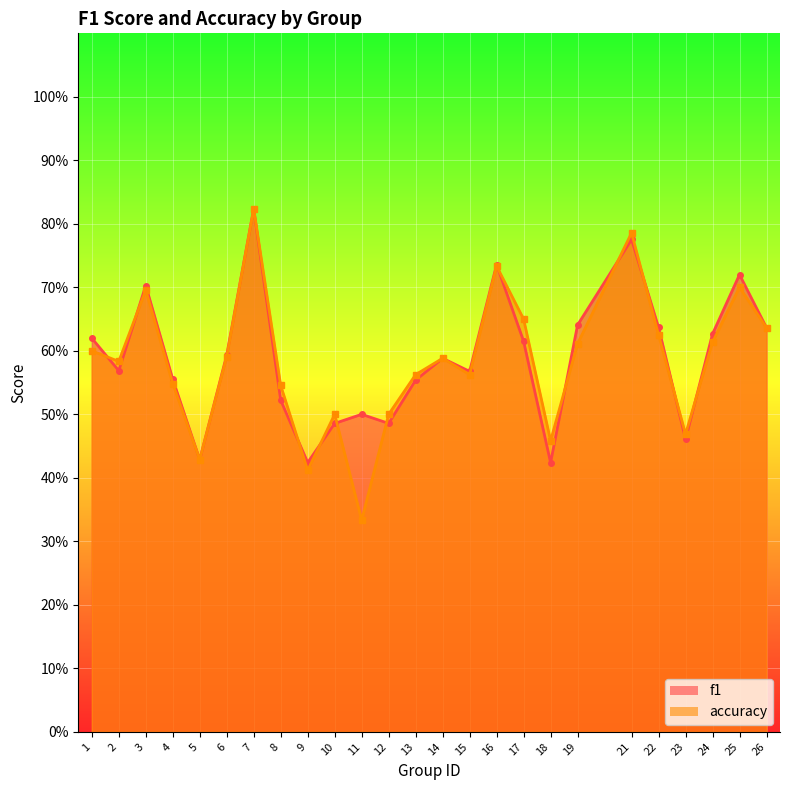

What is the difference between the maximum and minimum values in the f1 series?

0.4